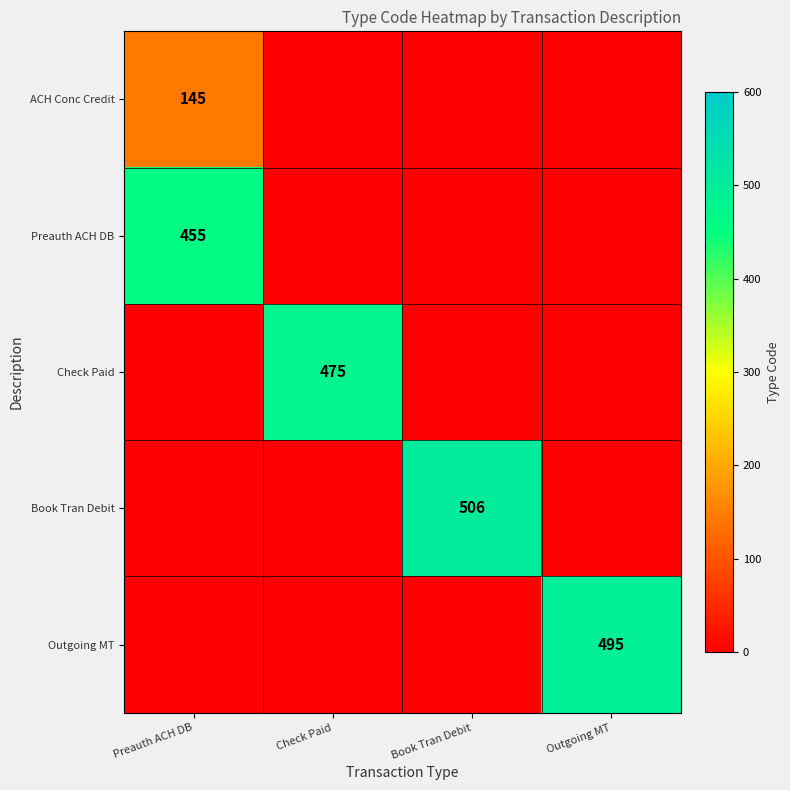

Is it true that Book Tran Debit equals 898 at Book Tran Debit?

False